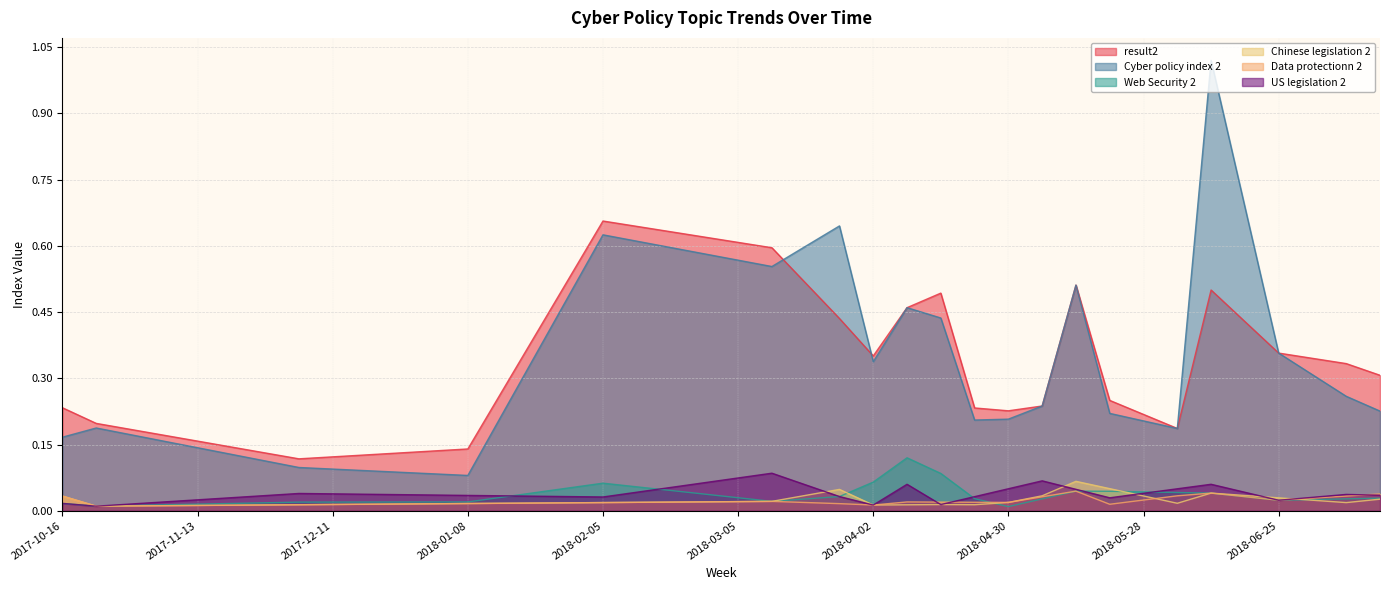

Which series has the widest spread of values?

Cyber policy index 2